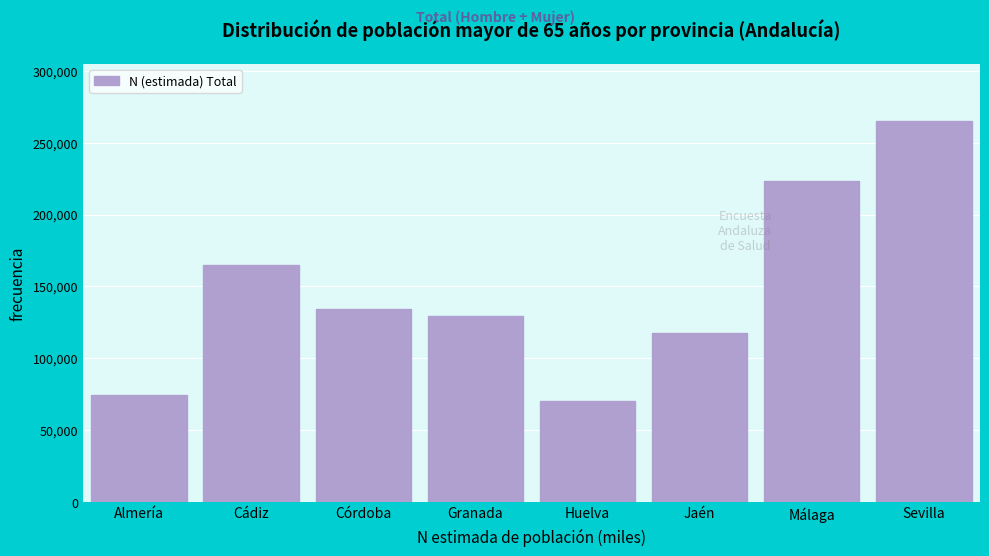

Reading right to left, list all the values displayed in this chart.

Sevilla=265118	Málaga=223049	Jaén=117506	Huelva=70593	Granada=129436	Córdoba=134461	Cádiz=164529	Almería=74617